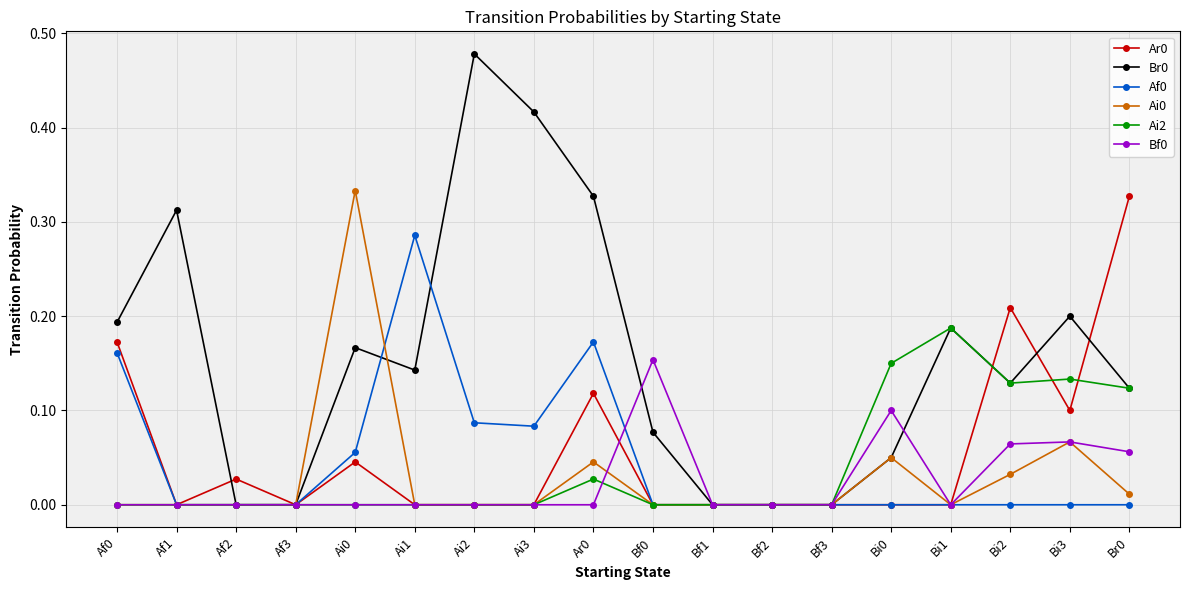

Which category has the highest value in the Af0 series?

Ai1